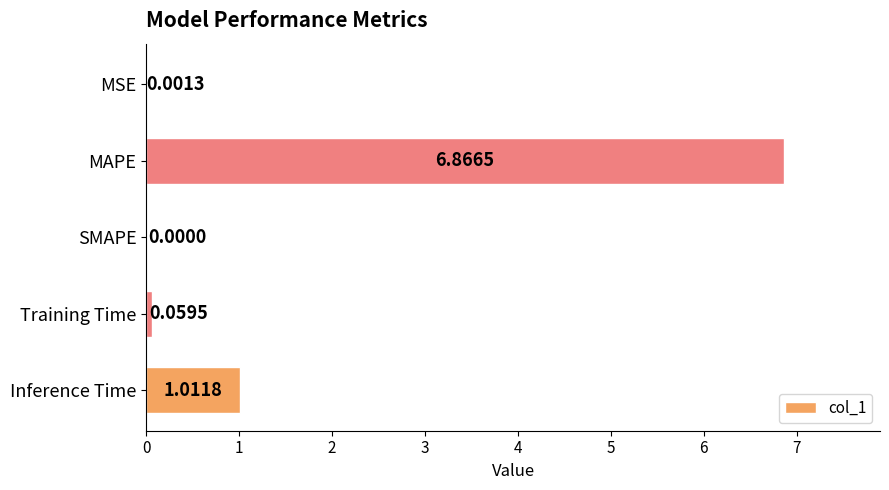

Which category has the highest value across all series?

MAPE